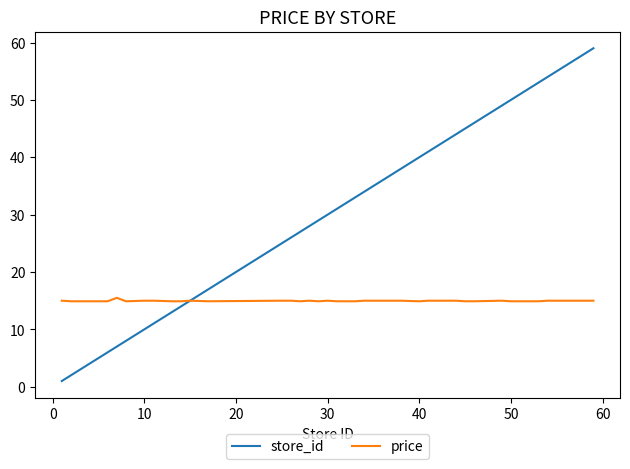

What is the minimum value for price?

14.9